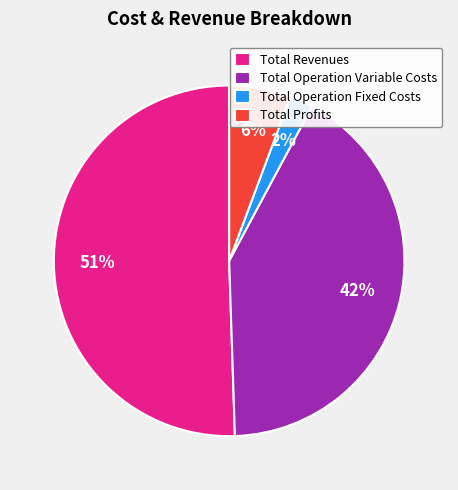

To the nearest percent, what is the average slice percentage?

25%